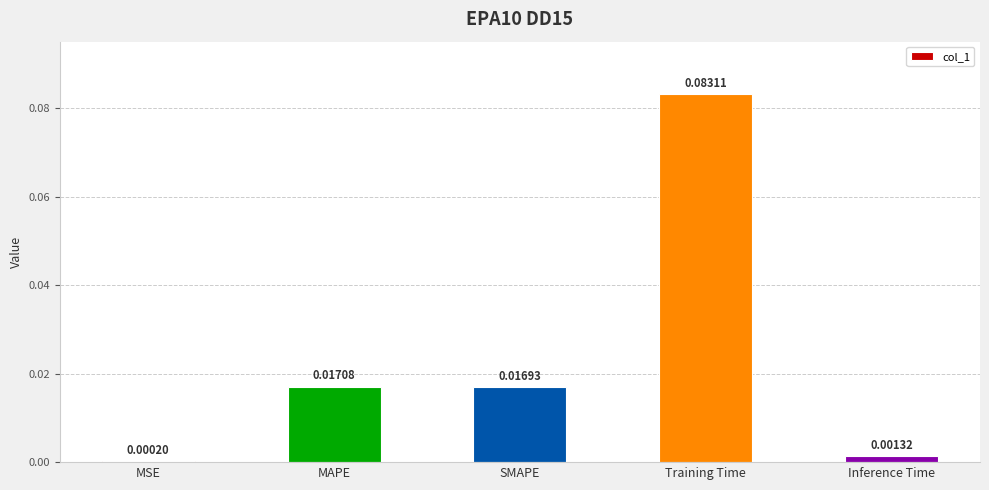

At which category does the chart reach its peak across all series?

Training Time